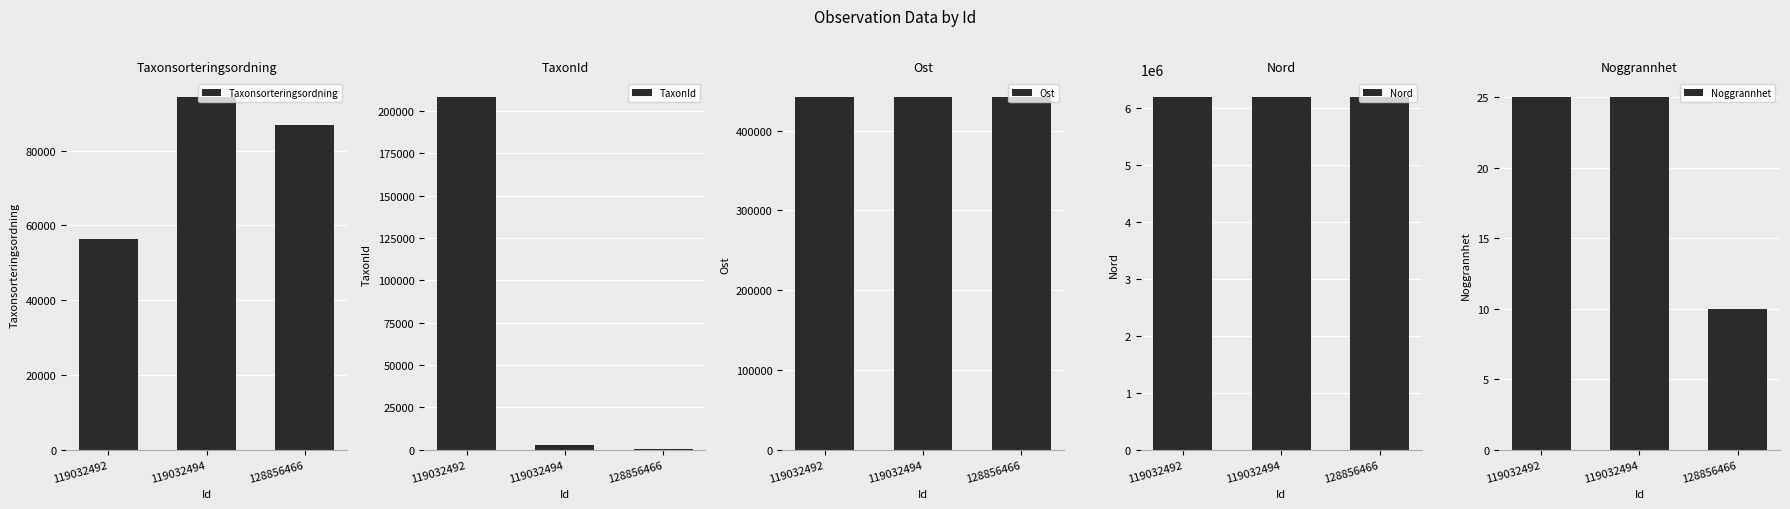

What are all the series names shown in the legend?

Taxonsorteringsordning, TaxonId, Ost, Nord, Noggrannhet